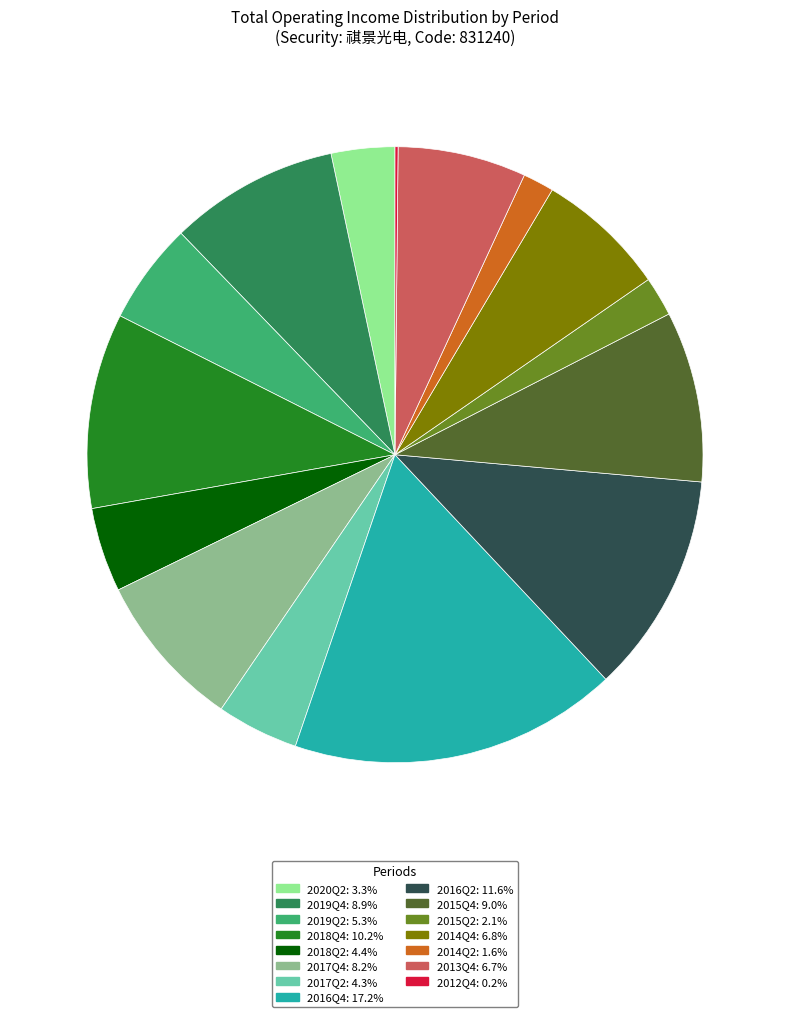

Combined, do 2017Q2 and 2019Q2 account for over 50%?

No